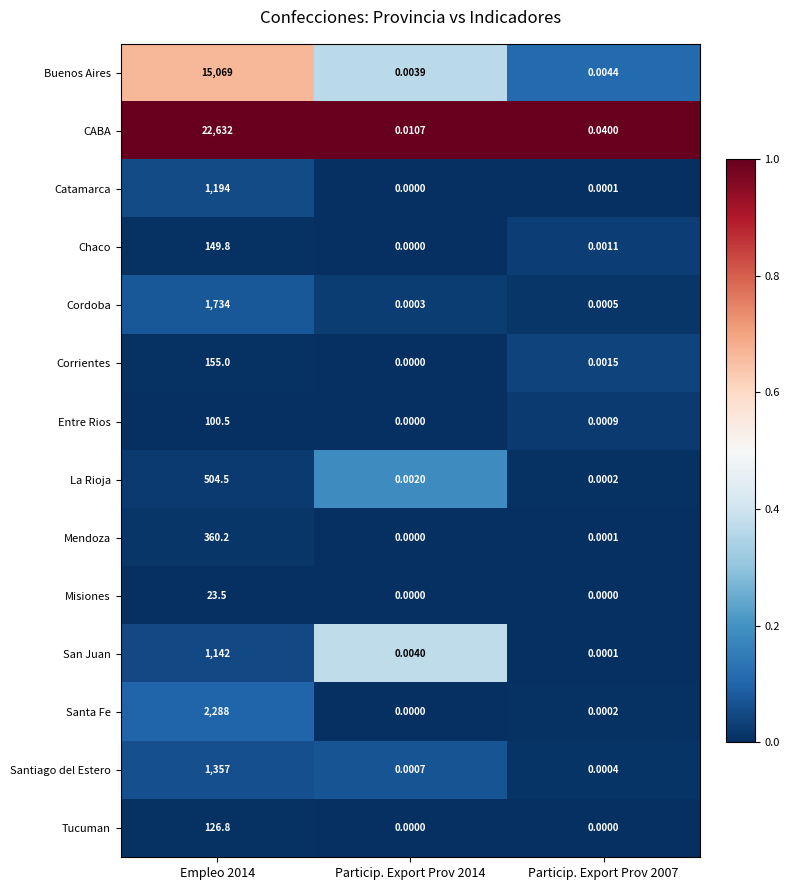

Is the value of La Rioja at Particip. Export Prov 2014 greater than the value of San Juan at Empleo 2014?

No